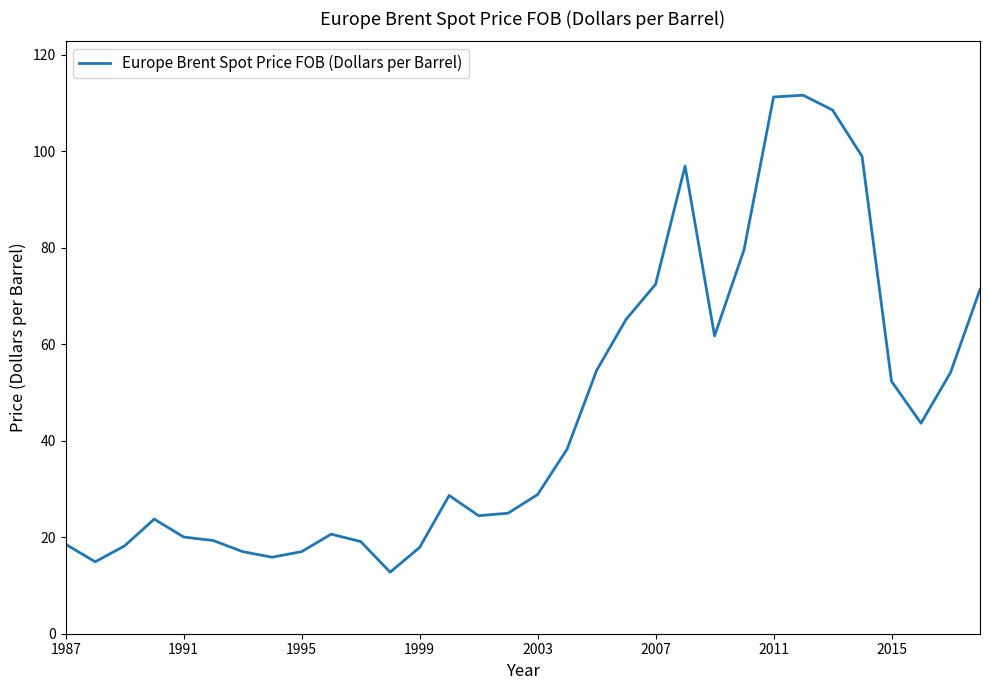

What is the minimum value shown in the chart?

12.8